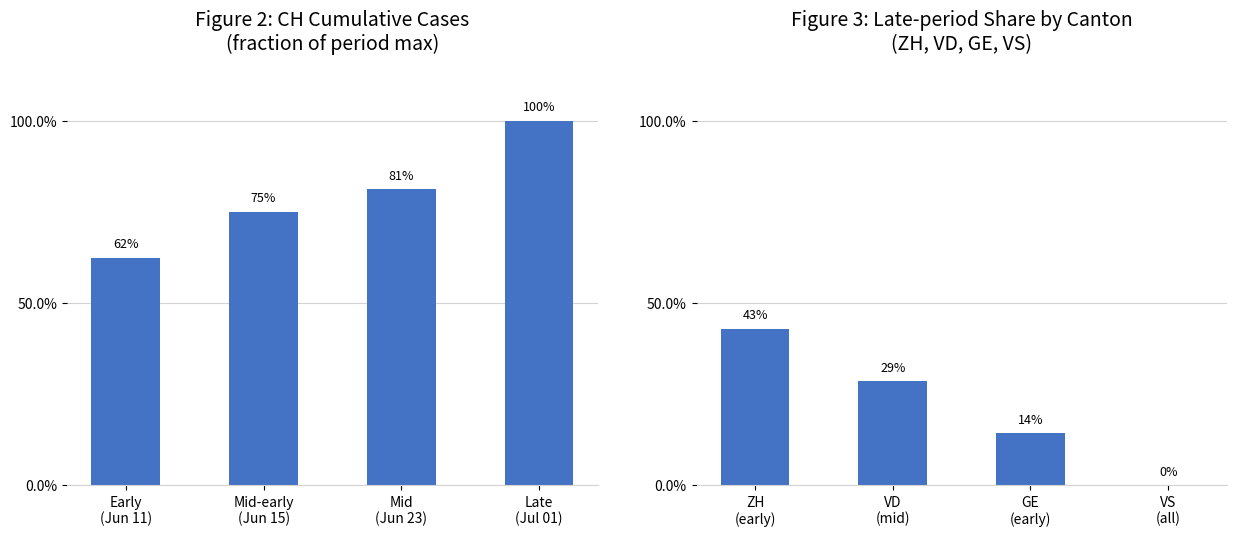

Is it true that Canton share equals 0.0 at VS (all)?

True